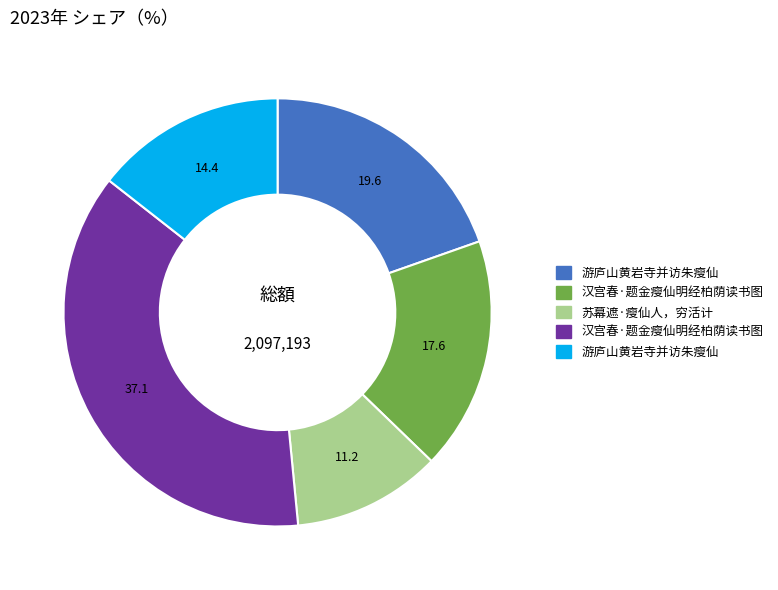

Is there a majority slice in this chart?

No